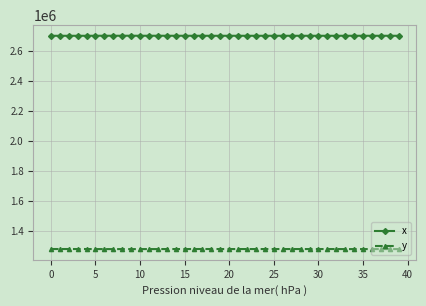

What is the value of the y point at the 17th from the left?

1279880.0